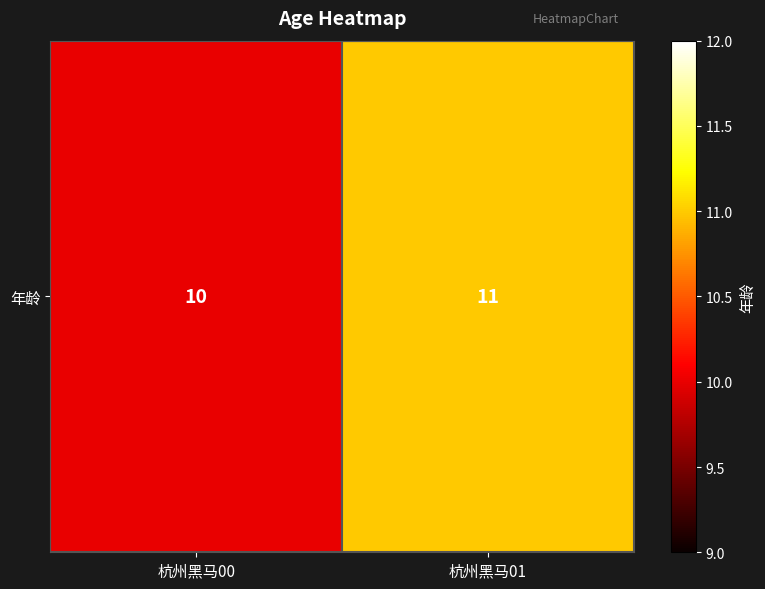

Which label corresponds to the smallest value in the chart?

杭州黑马00